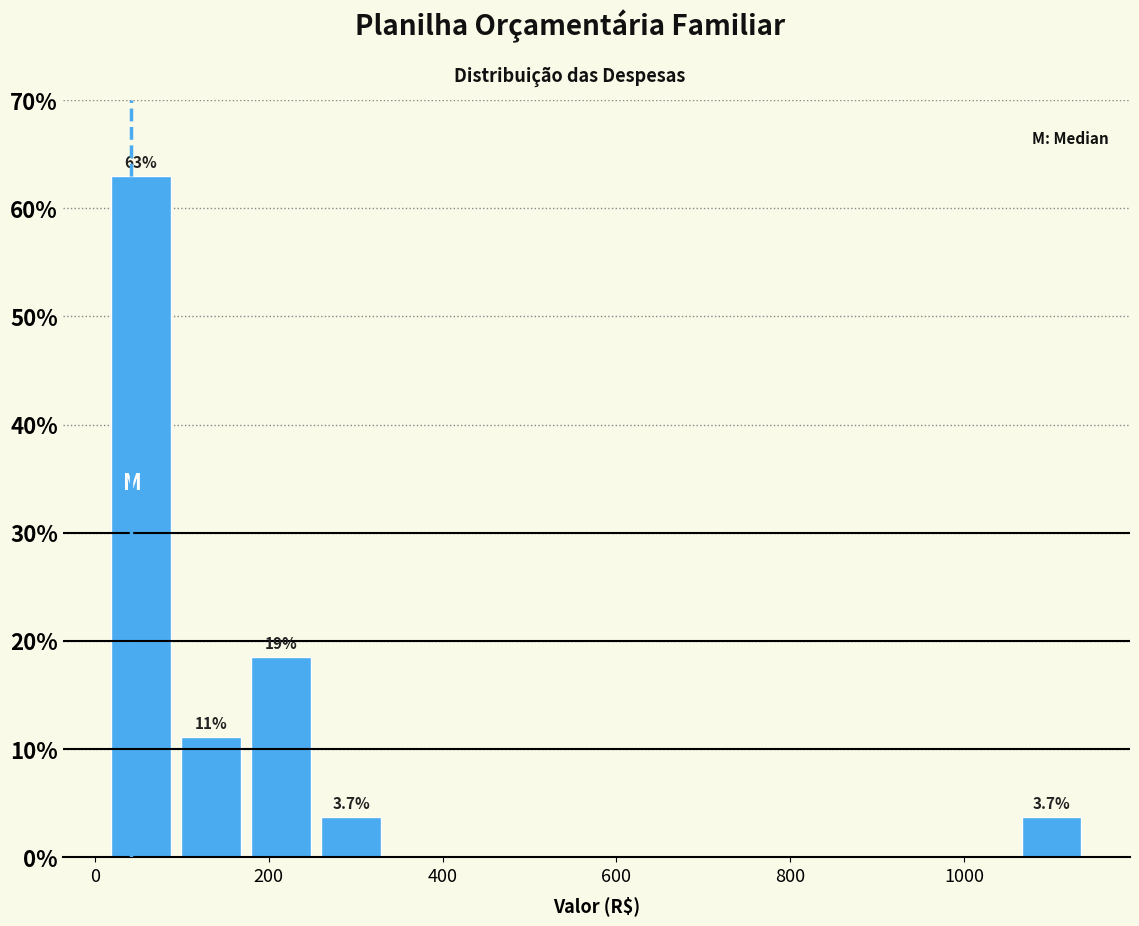

Which range on the x-axis has the tallest bar?

20 to 100